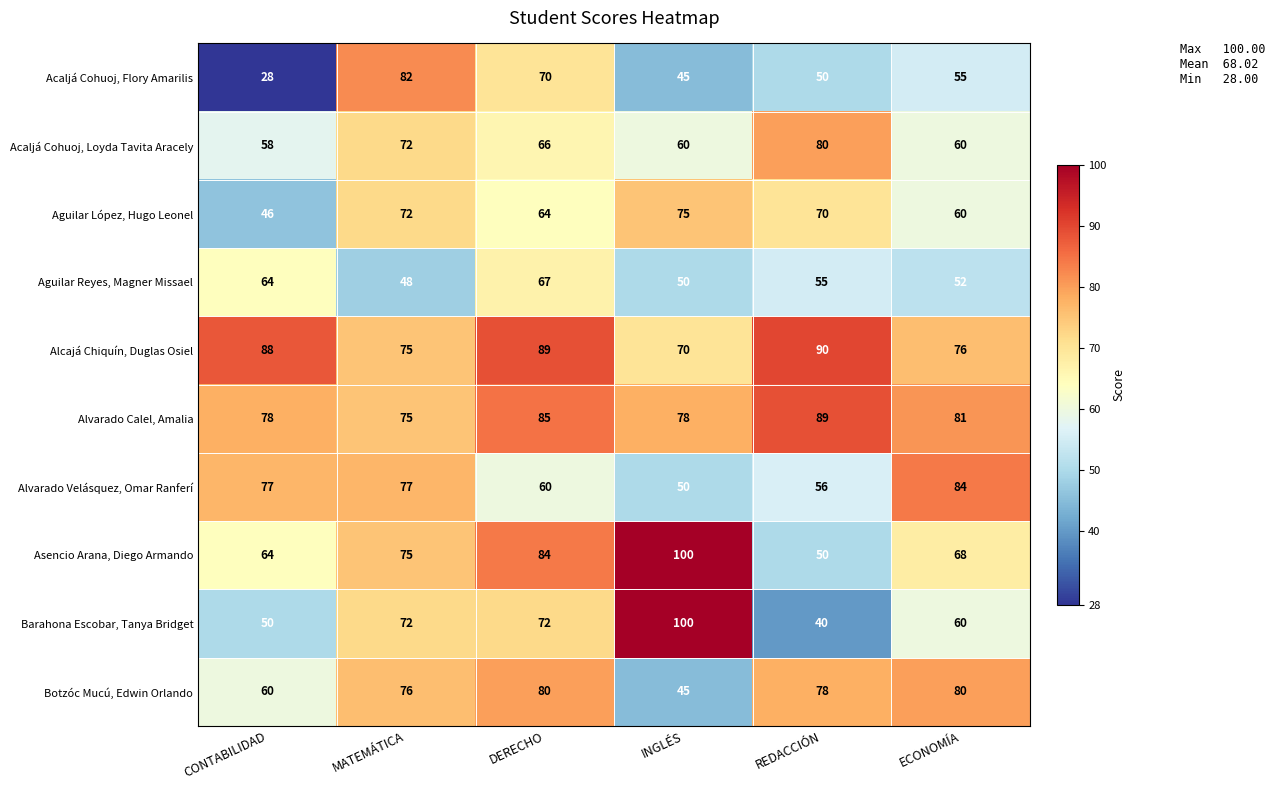

Rank the series at DERECHO from lowest to highest value.

Alvarado Velásquez, Omar Ranferí, Aguilar López, Hugo Leonel, Acaljá Cohuoj, Loyda Tavita Aracely, Aguilar Reyes, Magner Missael, Acaljá Cohuoj, Flory Amarilis, Barahona Escobar, Tanya Bridget, Botzóc Mucú, Edwin Orlando, Asencio Arana, Diego Armando, Alvarado Calel, Amalia, Alcajá Chiquín, Duglas Osiel